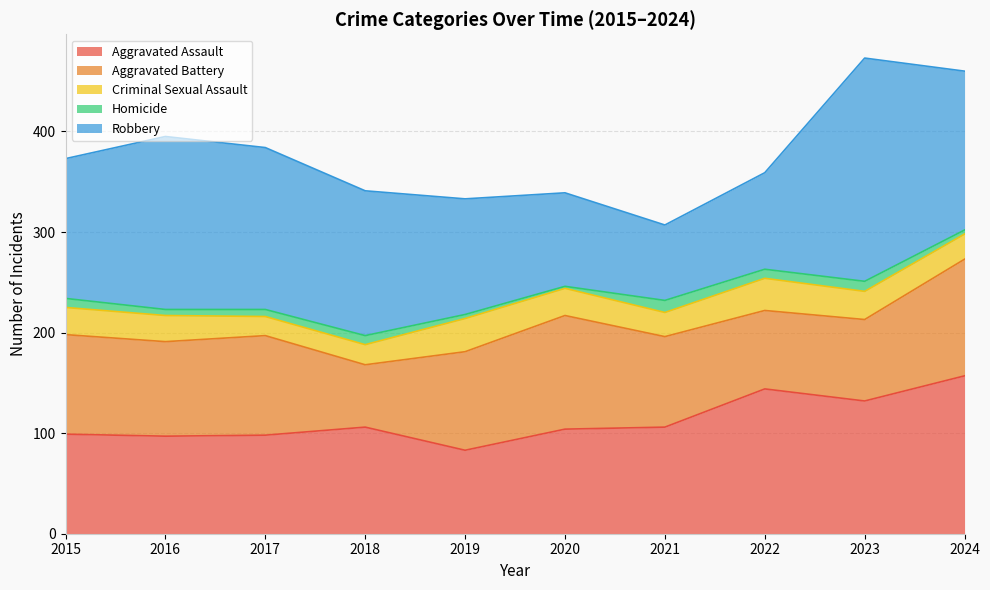

Is it true that Aggravated Battery equals 28 at 2017?

False